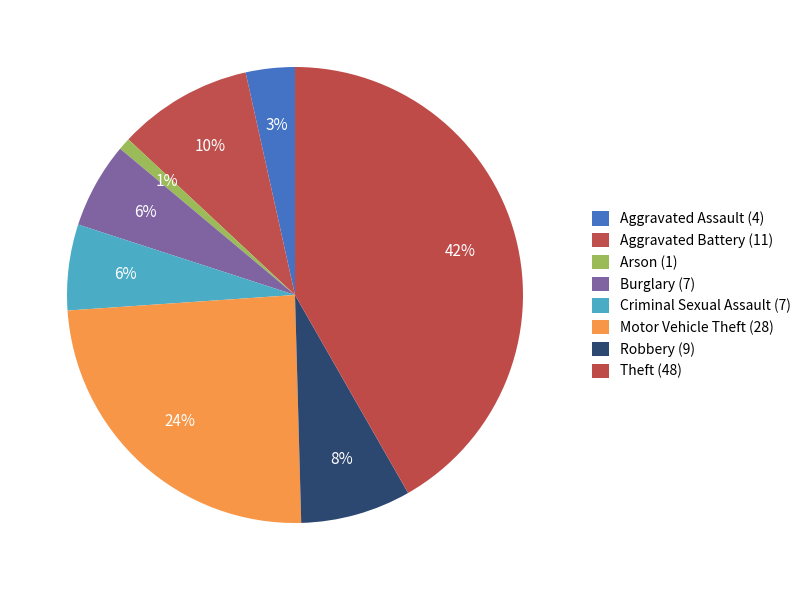

How many slices are in this pie chart?

8